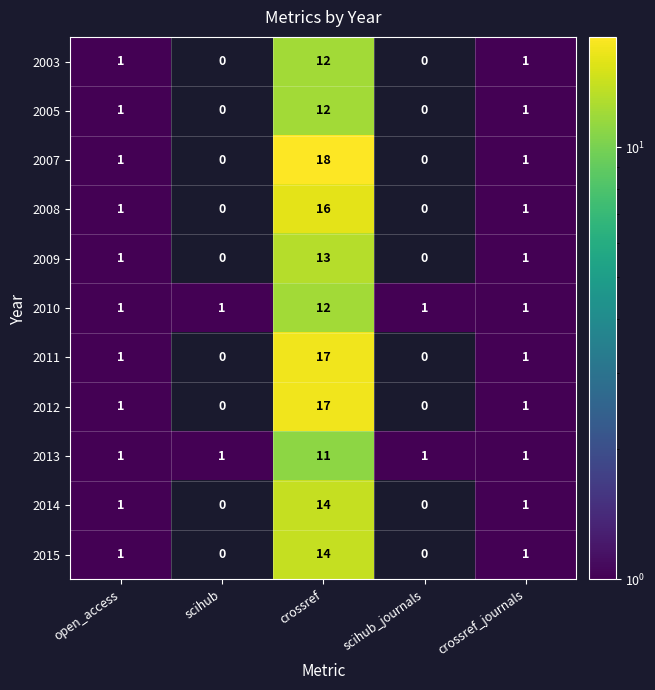

Is it true that 2015 equals 1 at crossref_journals?

True